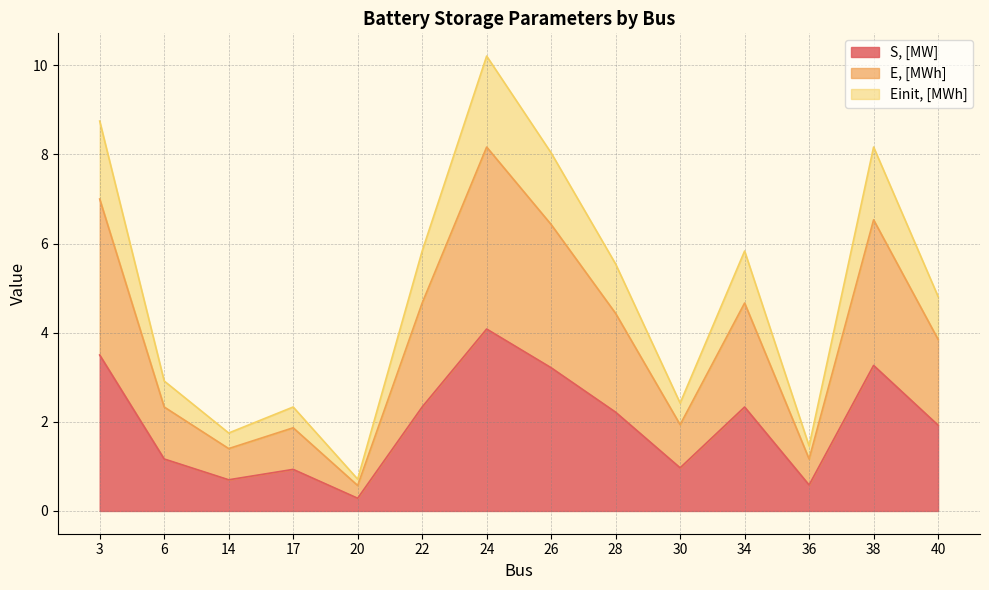

The value of S, [MW] at 14 is 0.2. True or false?

False